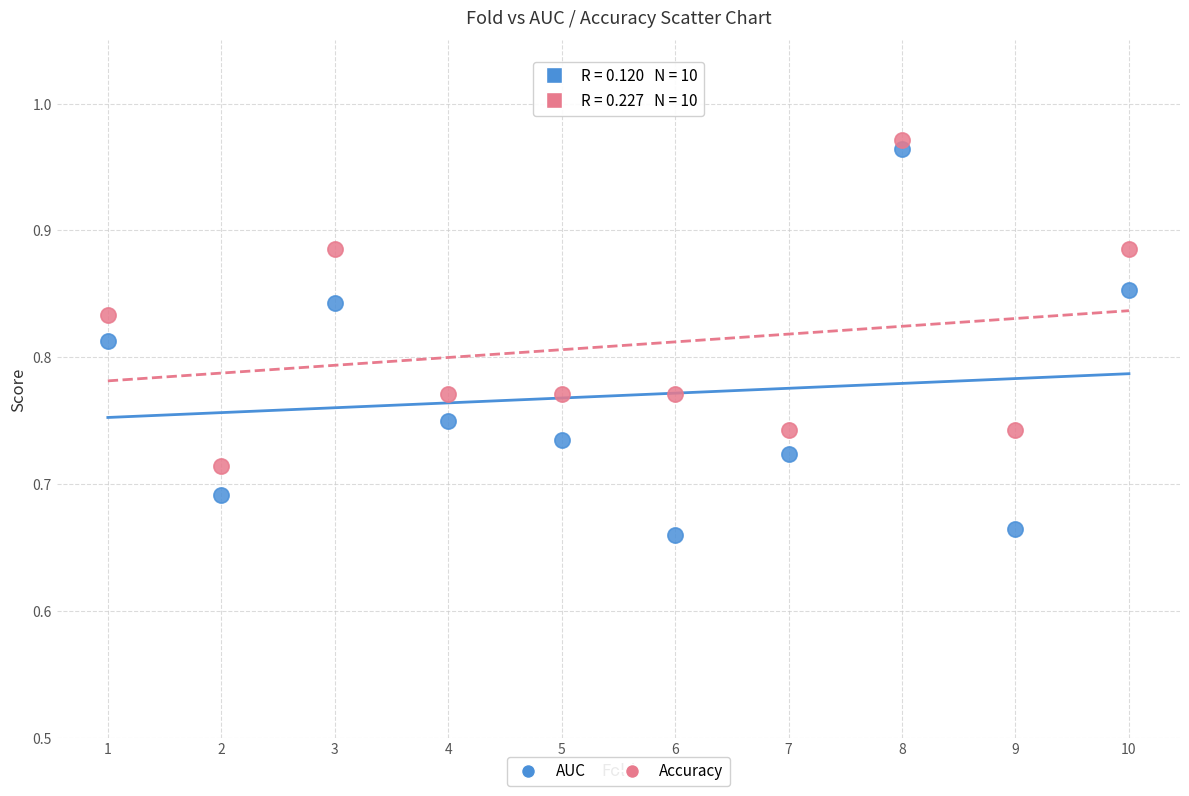

Which series contains the lowest Y value?

AUC